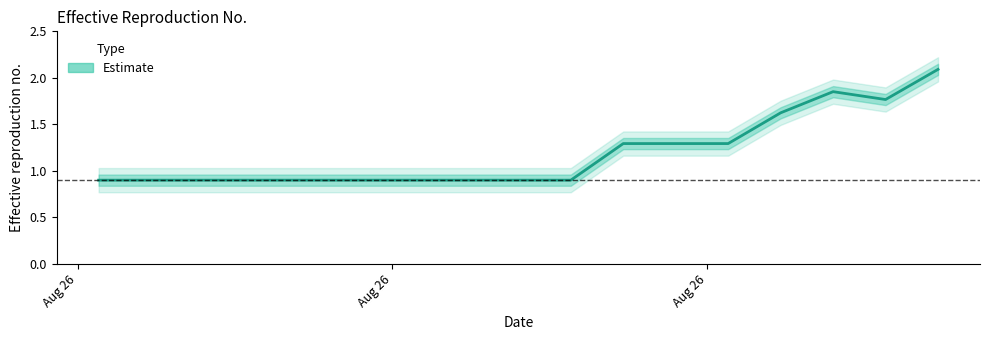

Does the chart have visible grid lines?

No